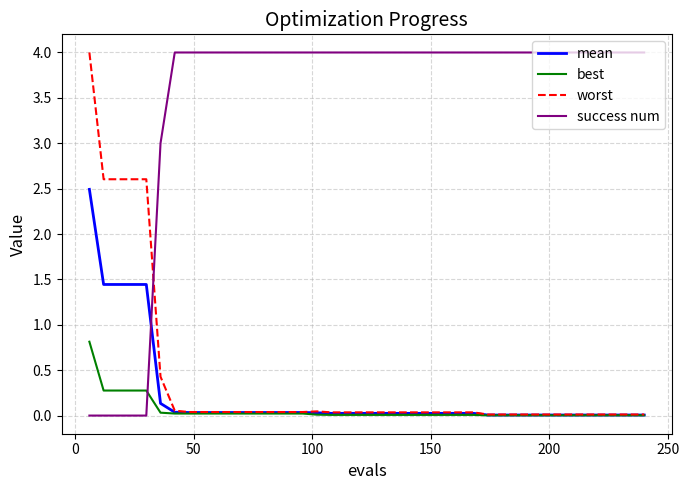

Does the chart display data point markers on the line(s)?

No